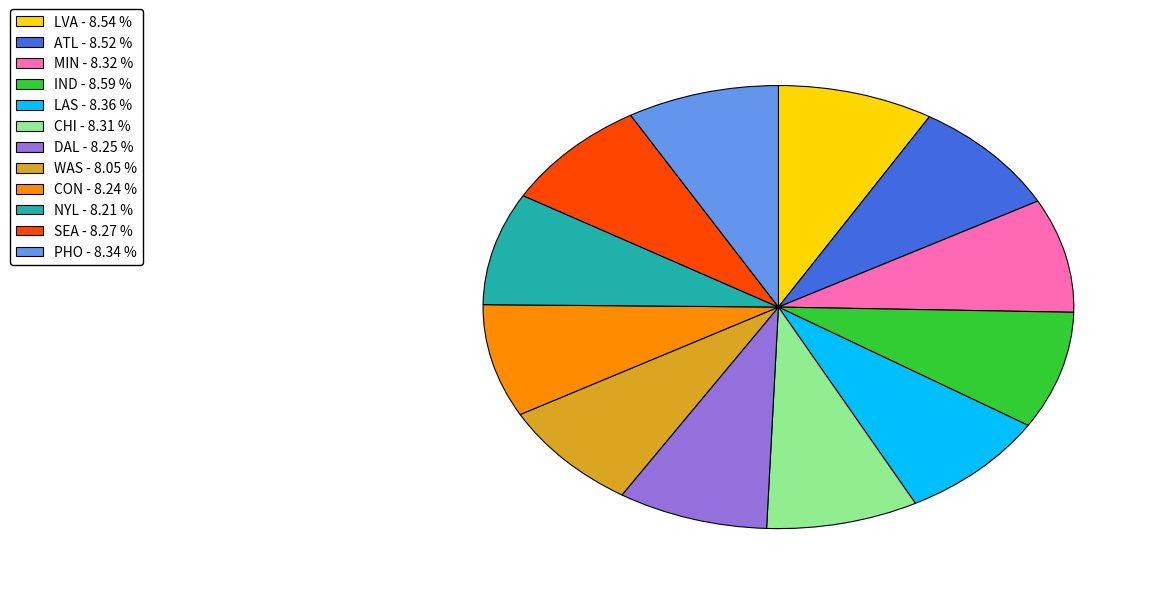

How many slices are in this pie chart?

12